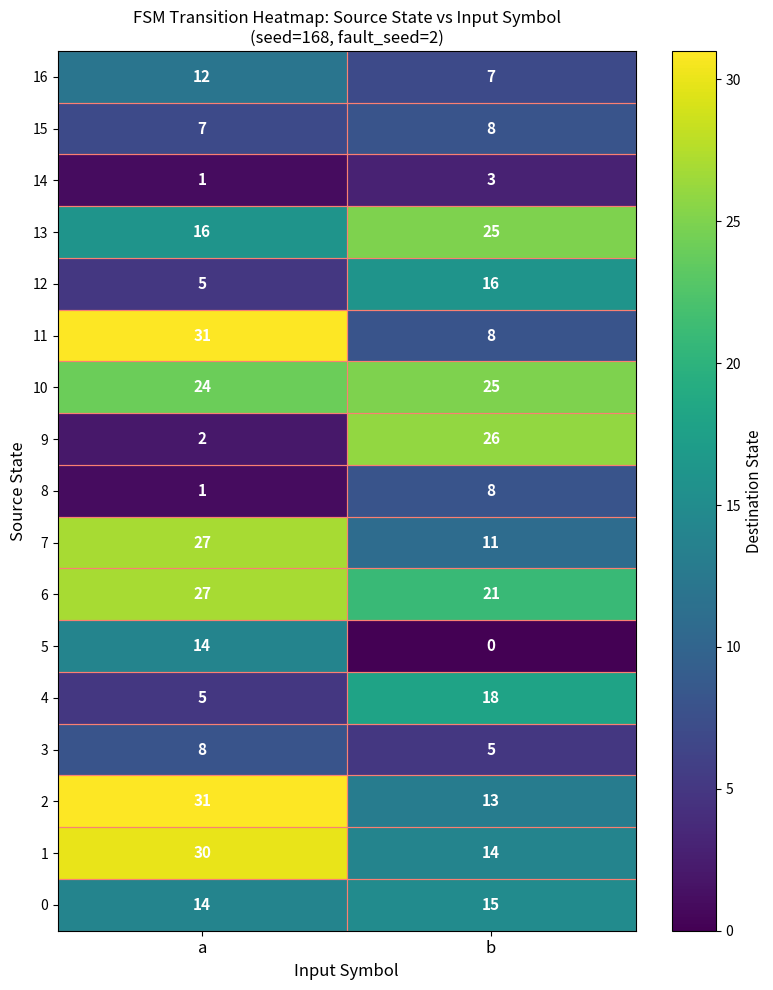

Read the 3 value at a.

8